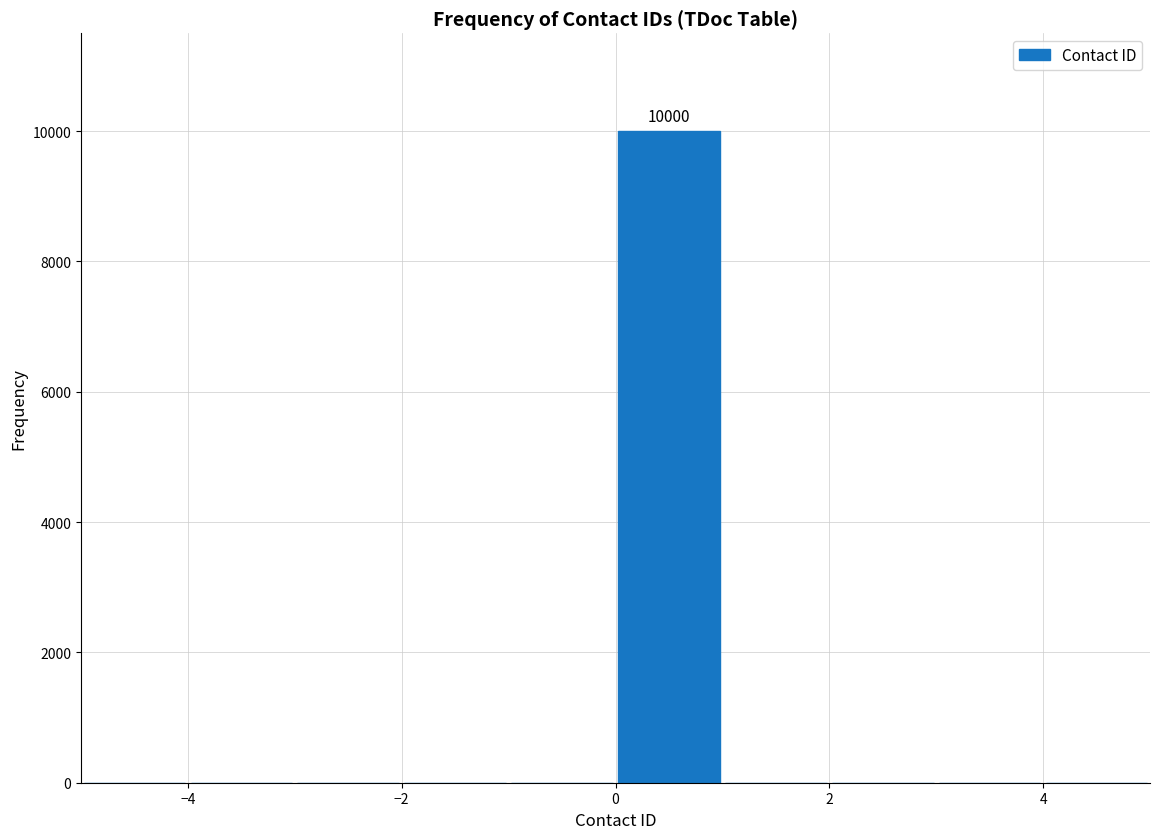

Over which range of the x-axis is the bar tallest?

0 to 1